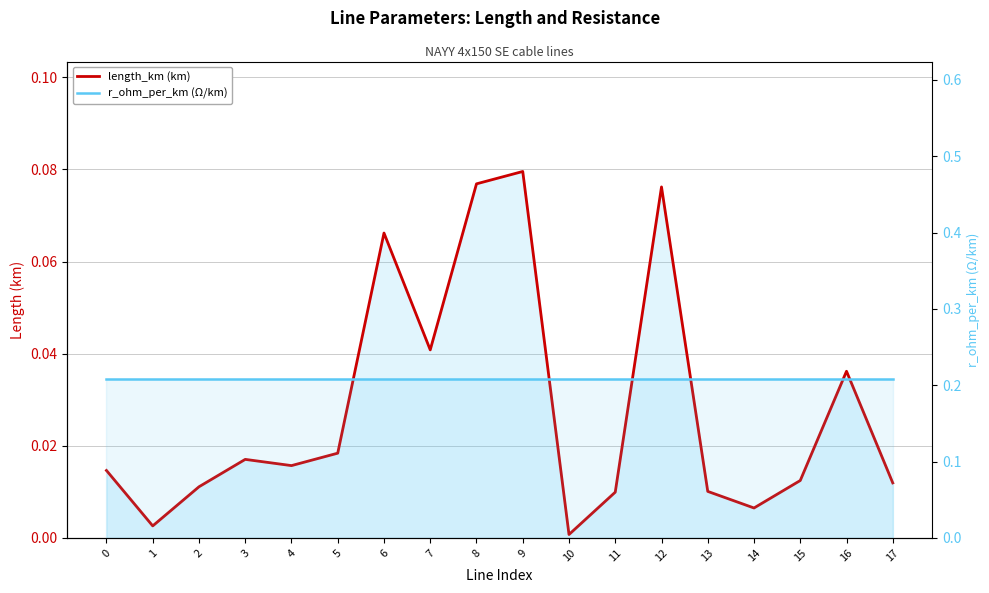

Is the value of length_km (km) at 6 greater than the value of r_ohm_per_km (Ω/km) at 7?

No